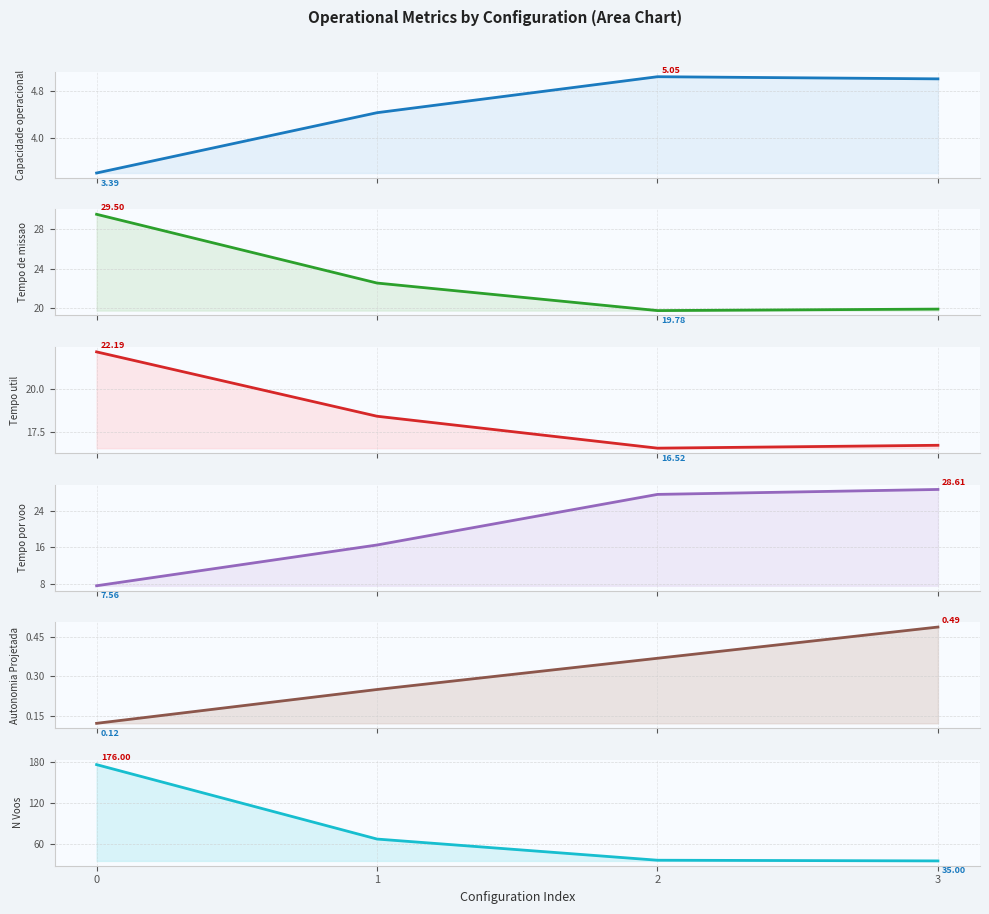

What is the difference between the maximum and minimum values in the N Voos series?

141.0